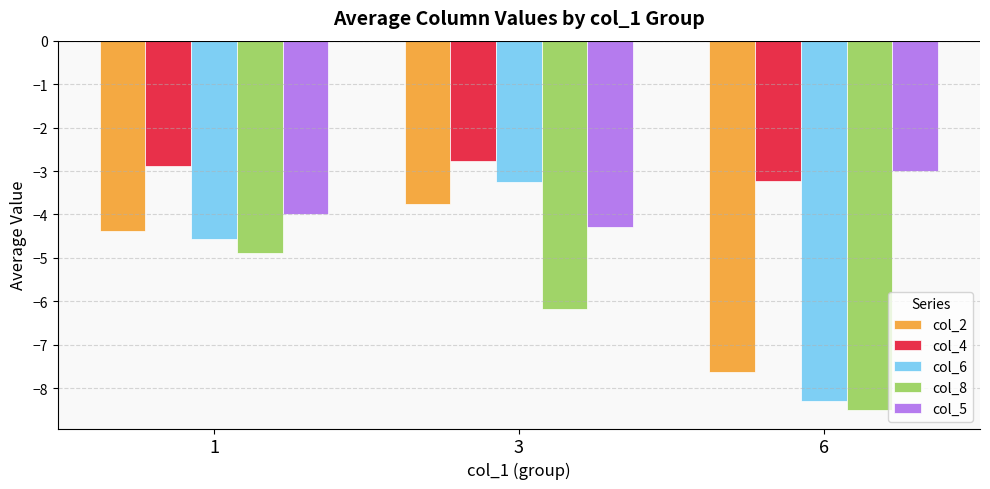

How many distinct data groups are displayed?

5